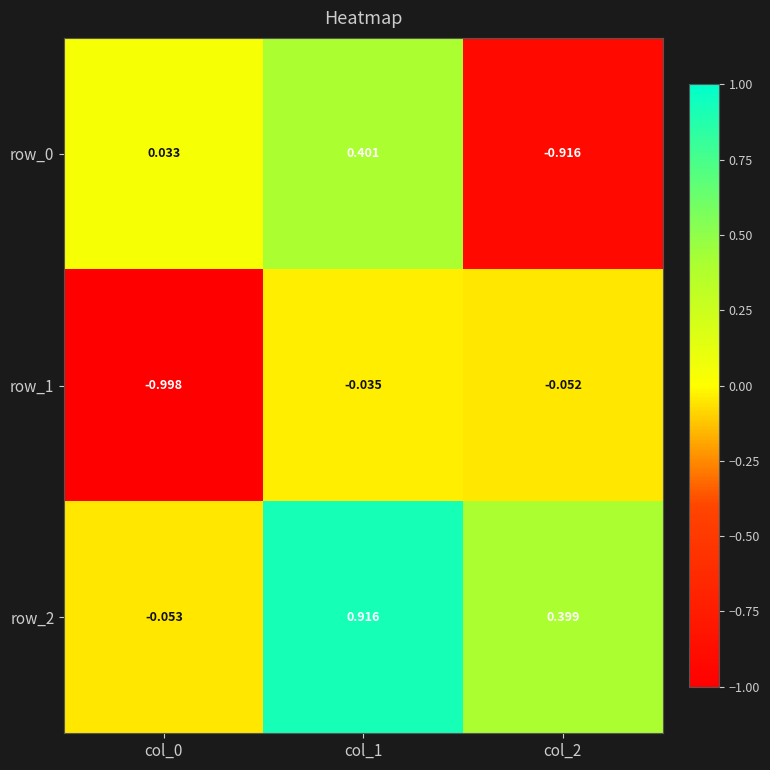

At which label is row_1 closest to 0?

col_1